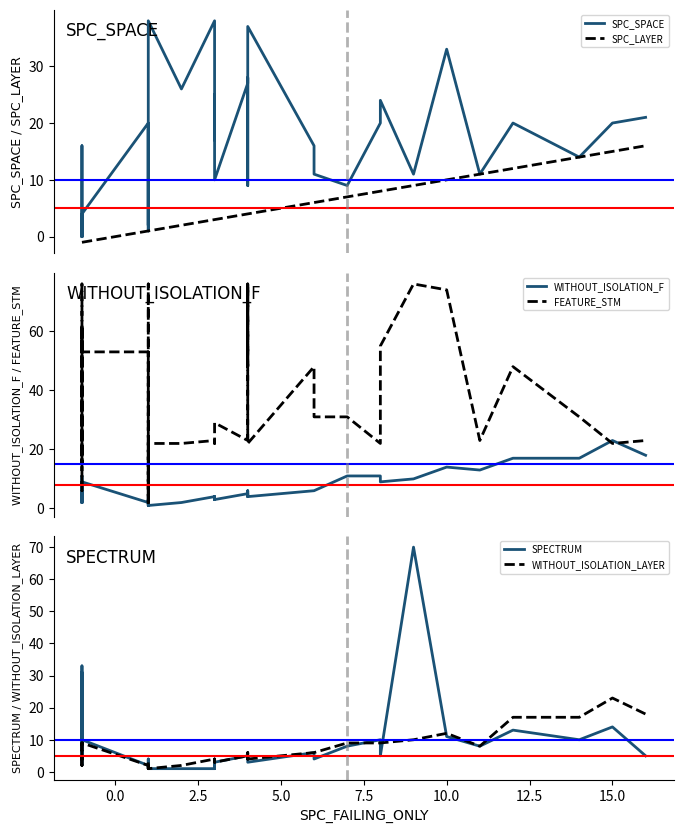

What is the greatest value displayed?

76